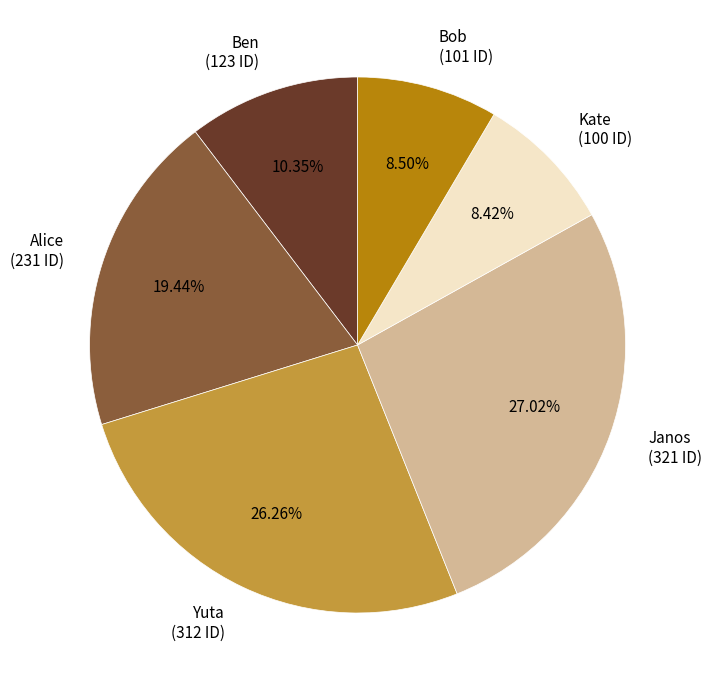

How many segments does this pie chart have?

6